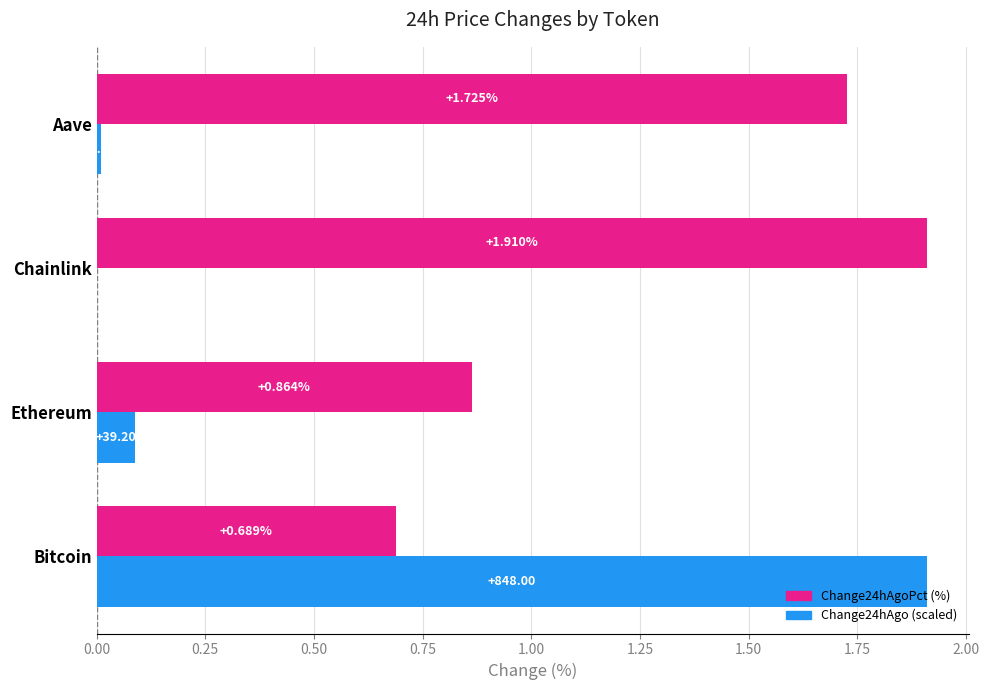

Which series has the largest total across all categories?

Change24hAgoPct (%)